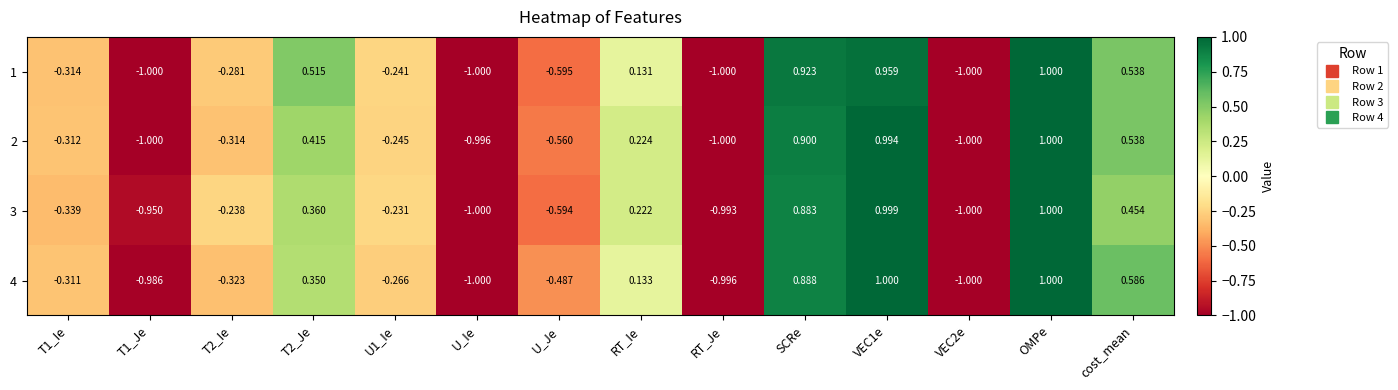

What is the total value across all series at T2_Ie?

-1.2